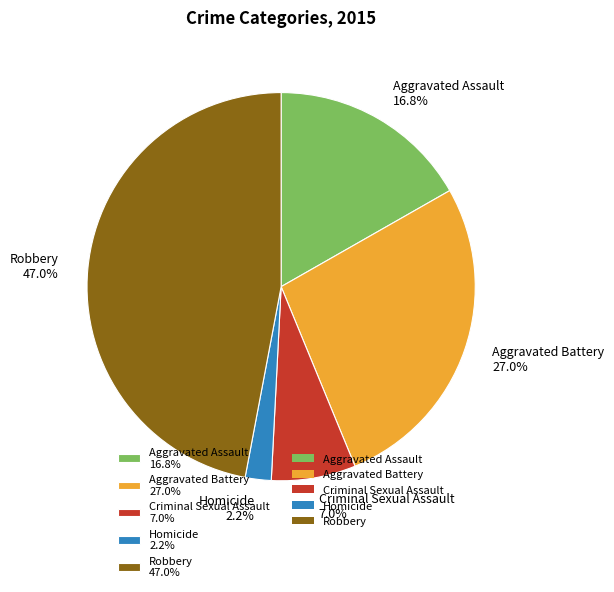

What is the largest slice in the pie chart?

Robbery